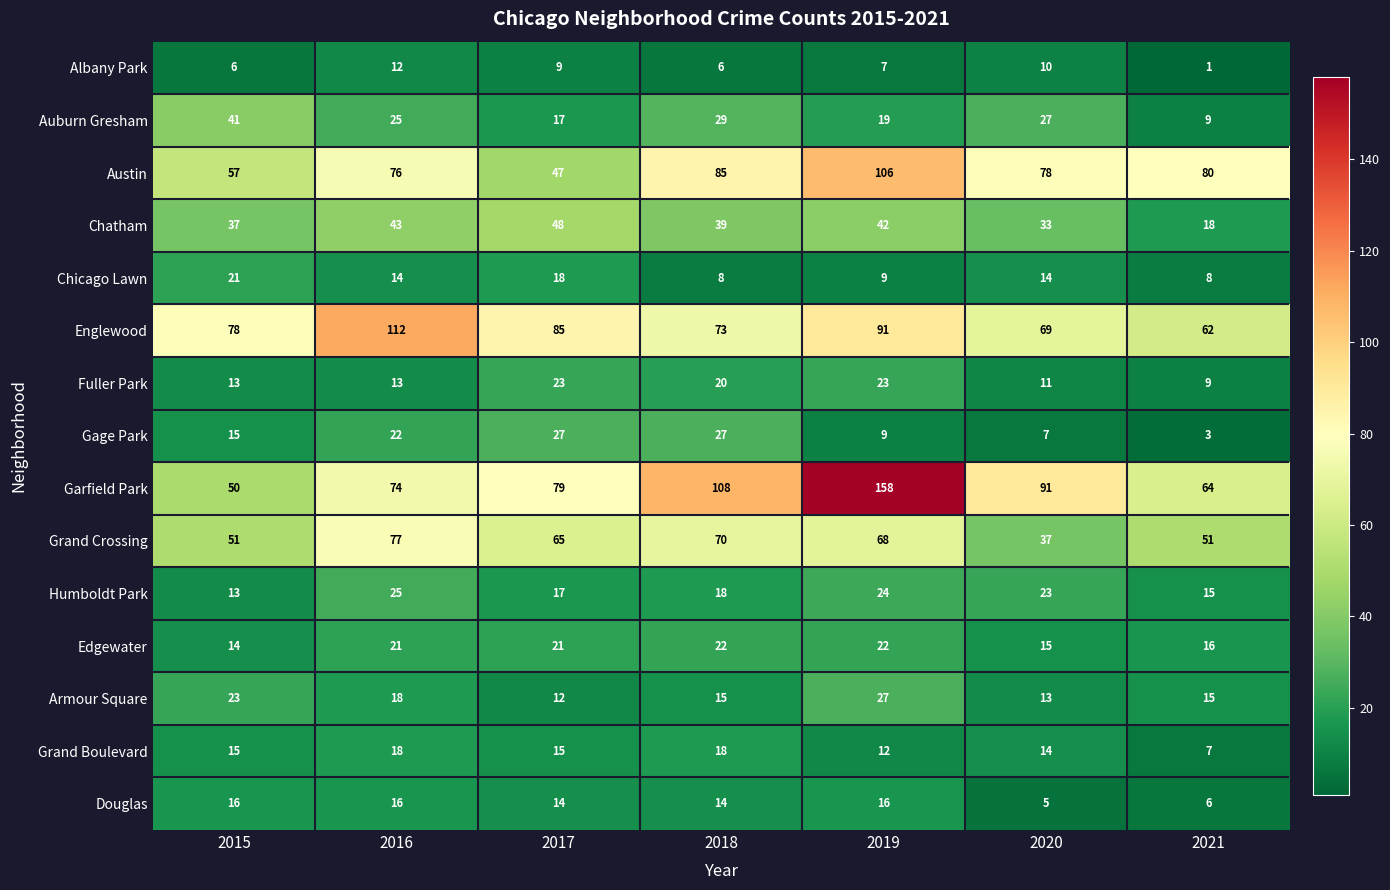

What is the sum of all Douglas values?

87